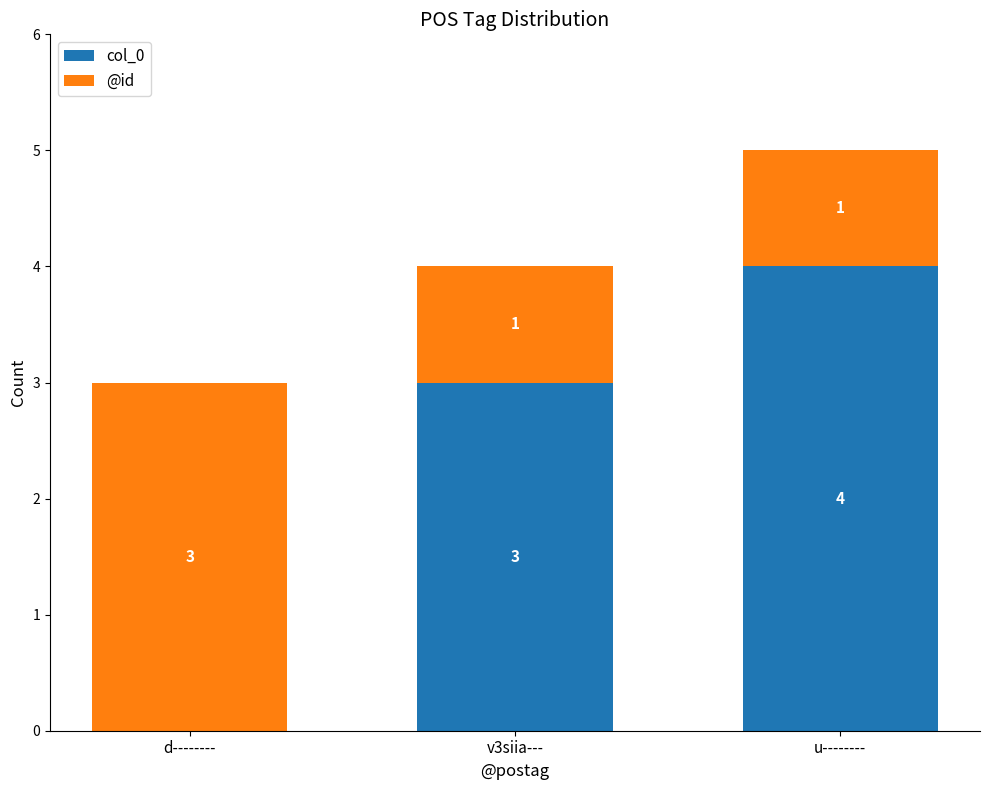

The value of col_0 at u-------- is 1. True or false?

False